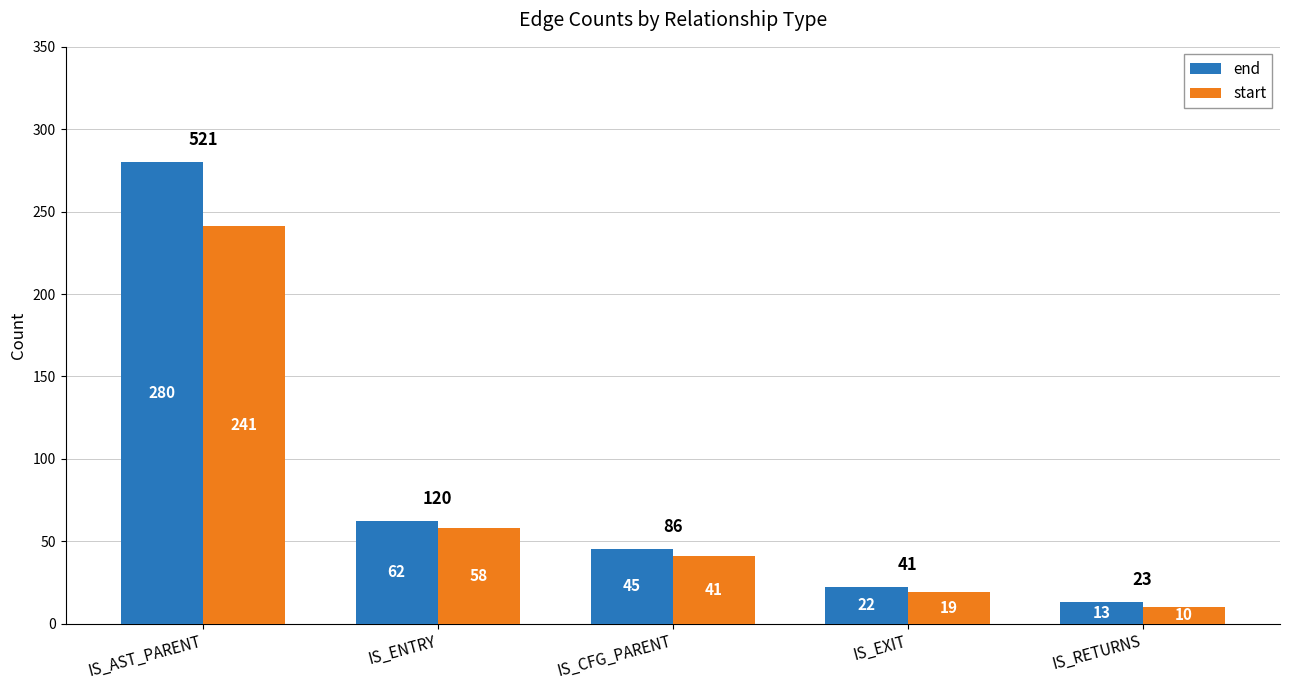

Reading left to right, extract all data points from this chart.

end: IS_AST_PARENT=280	IS_ENTRY=62	IS_CFG_PARENT=45	IS_EXIT=22	IS_RETURNS=13
start: IS_AST_PARENT=241	IS_ENTRY=58	IS_CFG_PARENT=41	IS_EXIT=19	IS_RETURNS=10